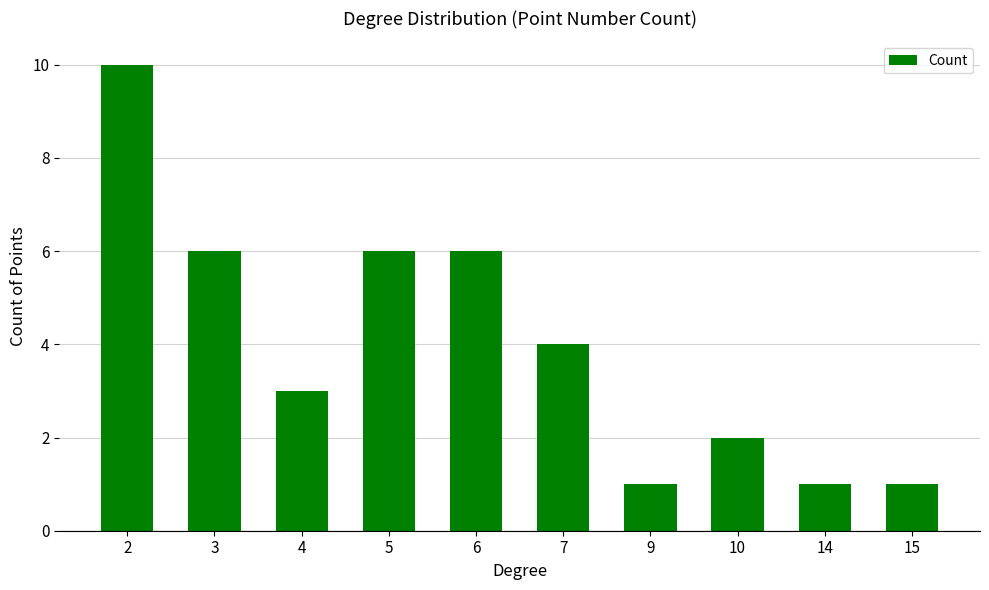

Reading left to right, extract all data points from this chart.

2=10	3=6	4=3	5=6	6=6	7=4	9=1	10=2	14=1	15=1